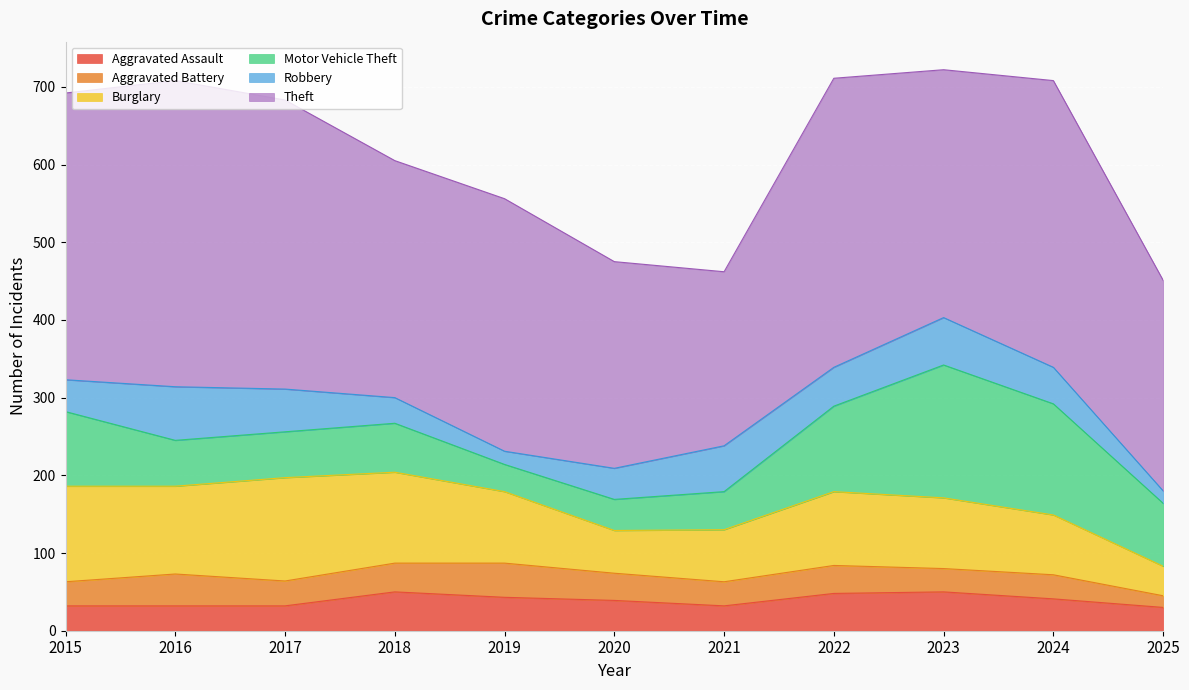

What is the difference between the highest and lowest values at 2018?

272